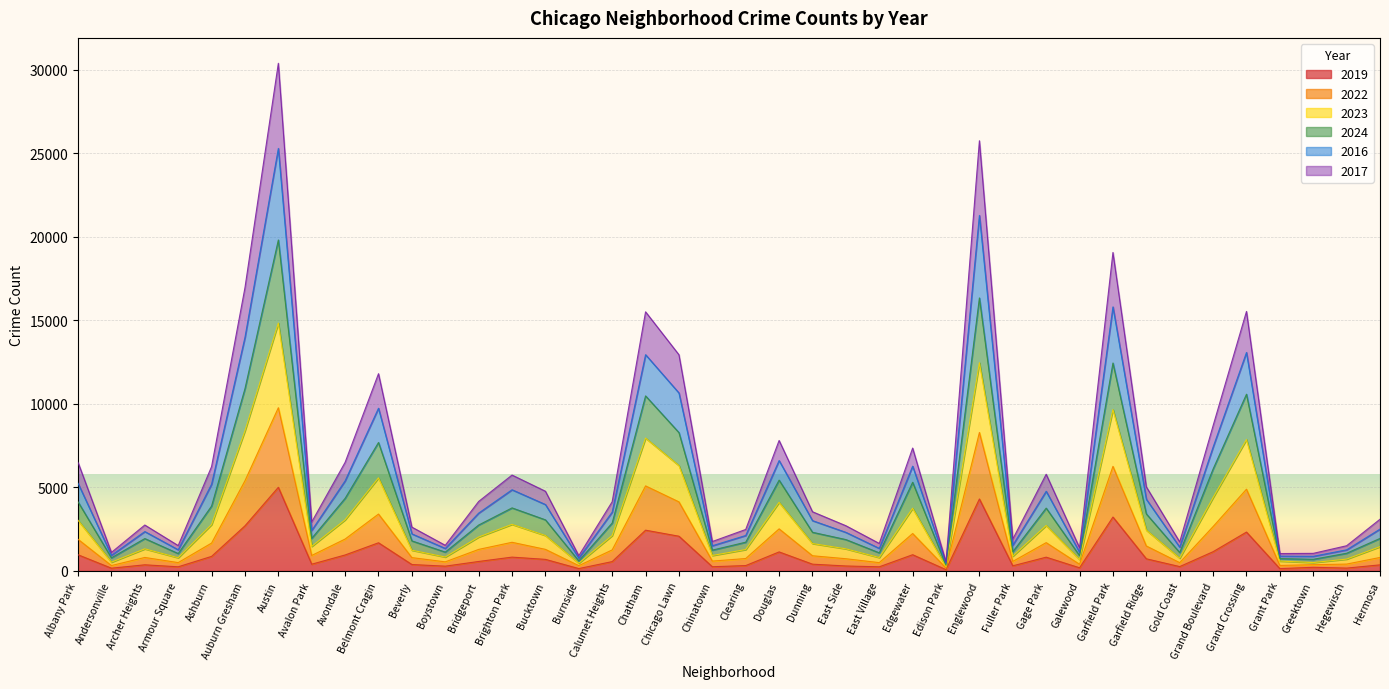

Is it true that 2019 equals 968 at Albany Park?

True